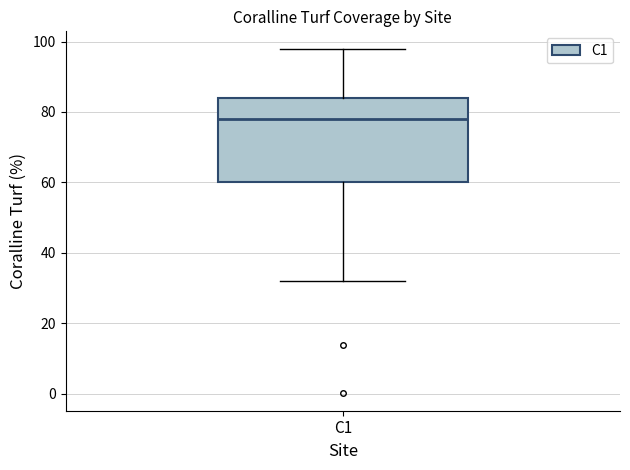

Read this box plot against the y-axis: the position of the median line, the range covered by the box, and the ends of both whiskers. The values are not printed on the chart, so give them approximately, as read against the axis.

median 78, box 60 to 84, whiskers 32 to 98